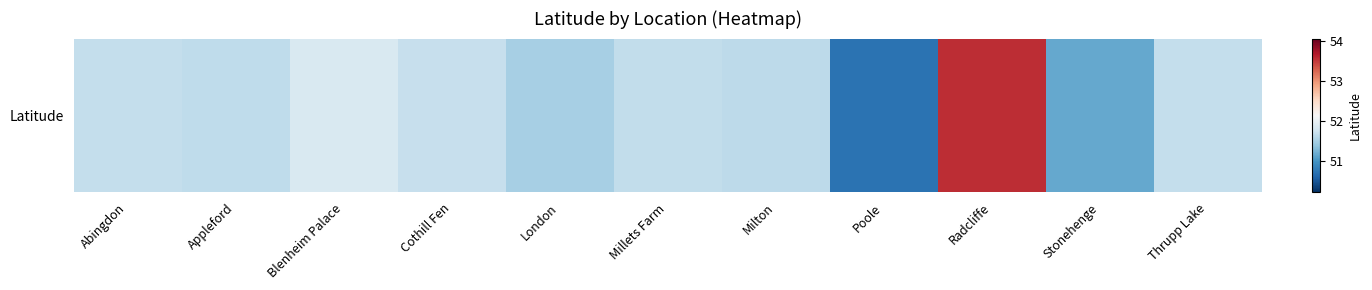

Reading right to left, transcribe all the data shown in this chart.

51.7	51.1	53.5	50.7	51.6	51.7	51.5	51.7	51.8	51.6	51.7